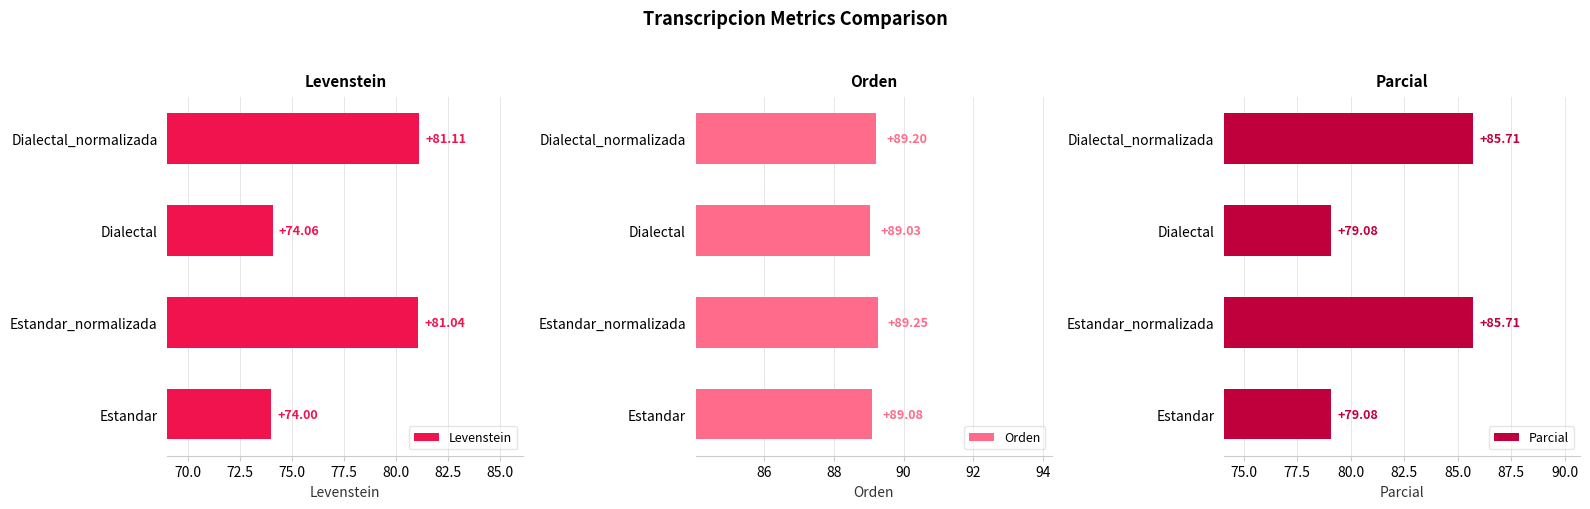

What is the difference between the Parcial values at Estandar_normalizada and Estandar?

6.6